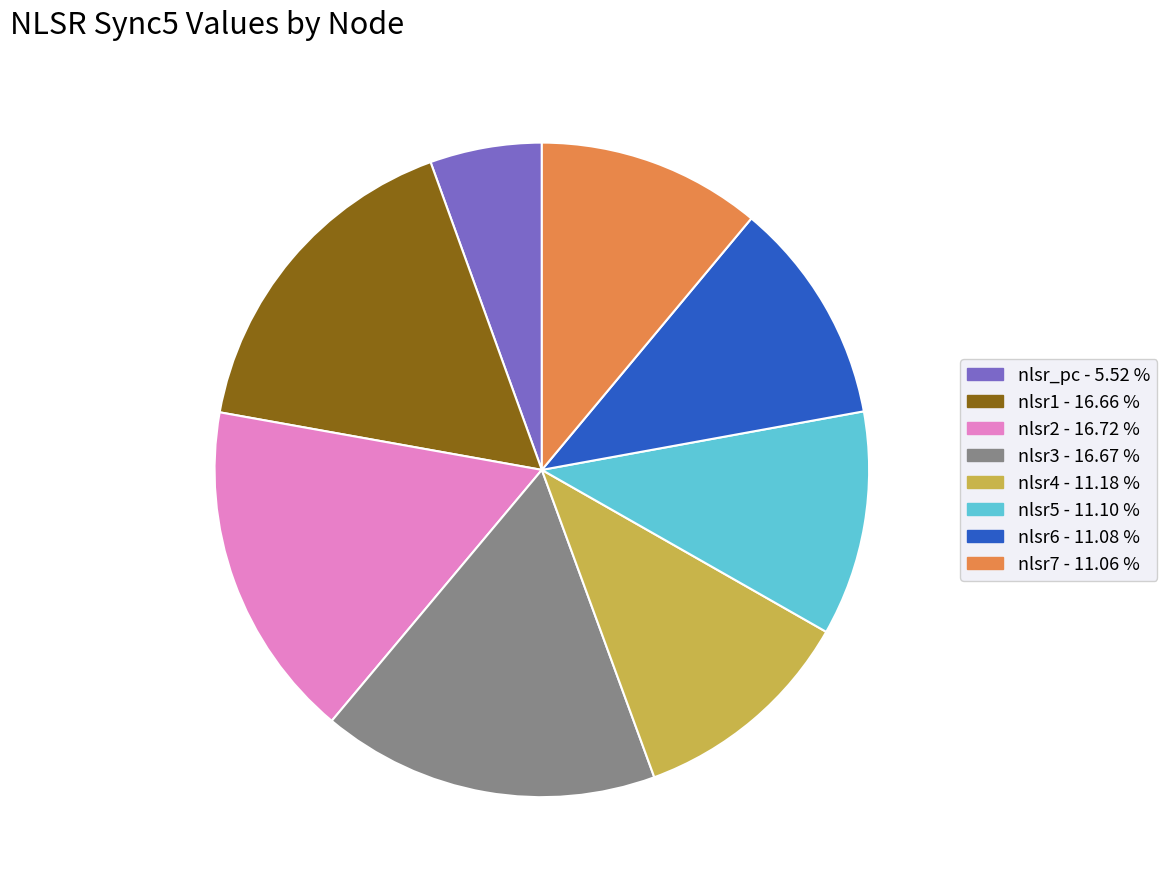

Between nlsr4 and nlsr3, which is larger?

nlsr3